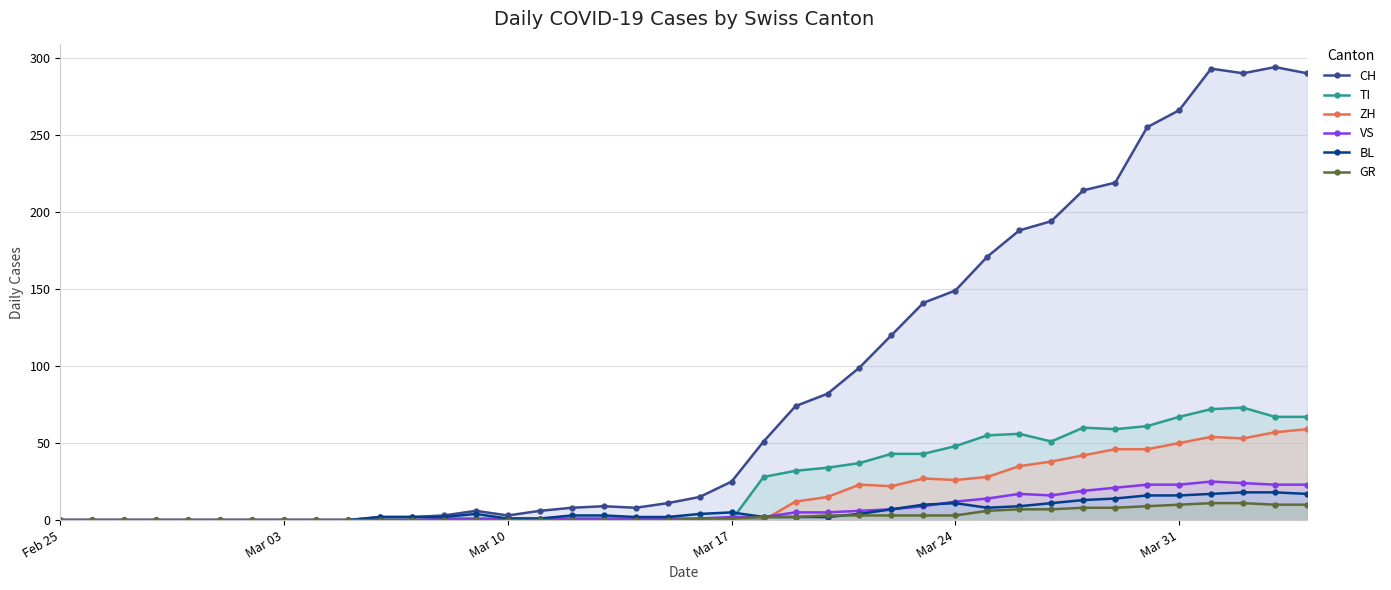

True or false: BL has more than 0 interior local peaks.

True